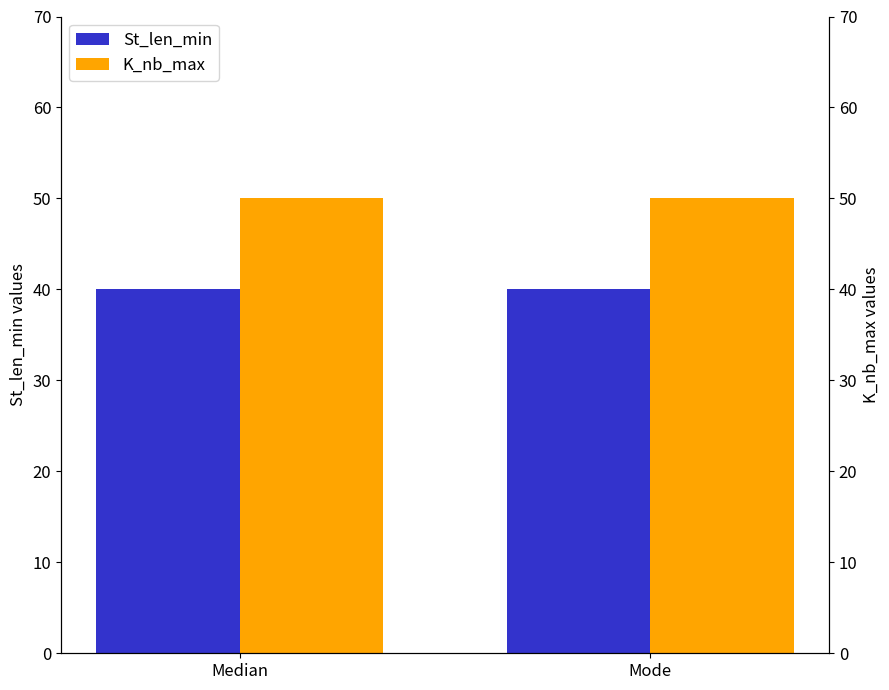

Where is K_nb_max nearest to the value 50?

Median